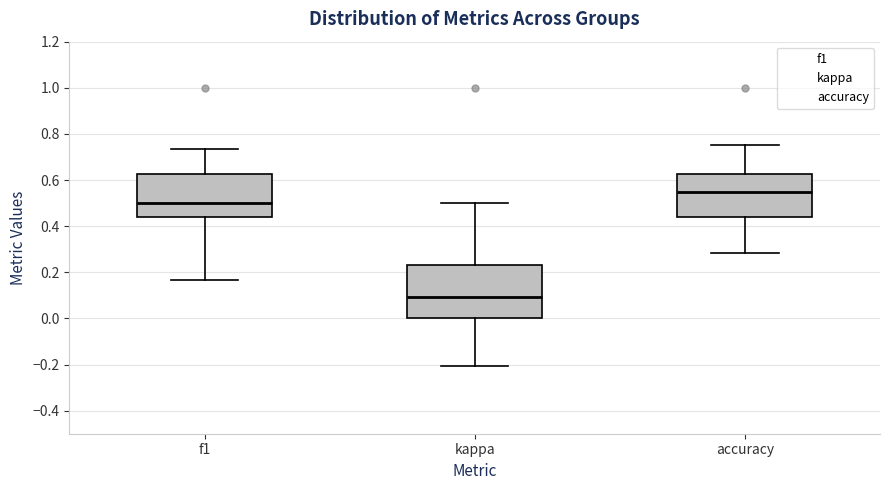

Reading left to right, read every box against the y-axis: the position of its median line, the range the box covers, and the ends of its whiskers. The values are not printed on the chart, so give them approximately, as read against the axis.

f1: median 0.50, box 0.44 to 0.62, whiskers 0.16 to 0.74
kappa: median 0.10, box 0.00 to 0.24, whiskers -0.20 to 0.50
accuracy: median 0.54, box 0.44 to 0.62, whiskers 0.28 to 0.76